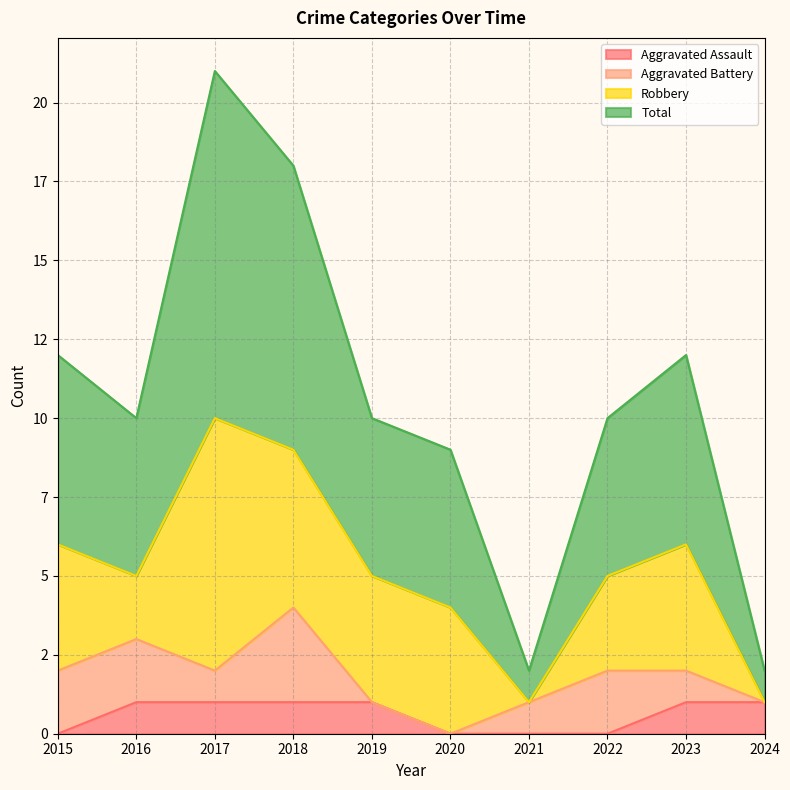

What is the value of the Total point at the 7th from the left?

2